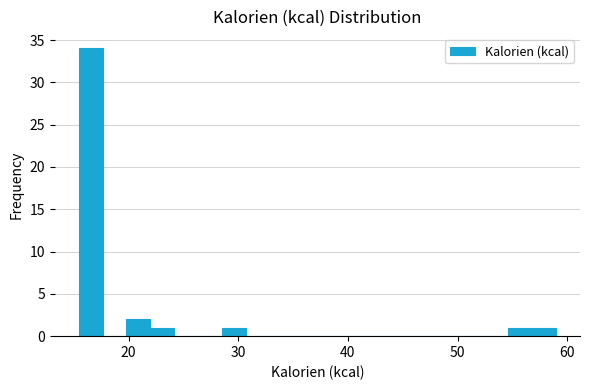

Read against the x-axis, roughly where is the centre of the tallest bar?

17